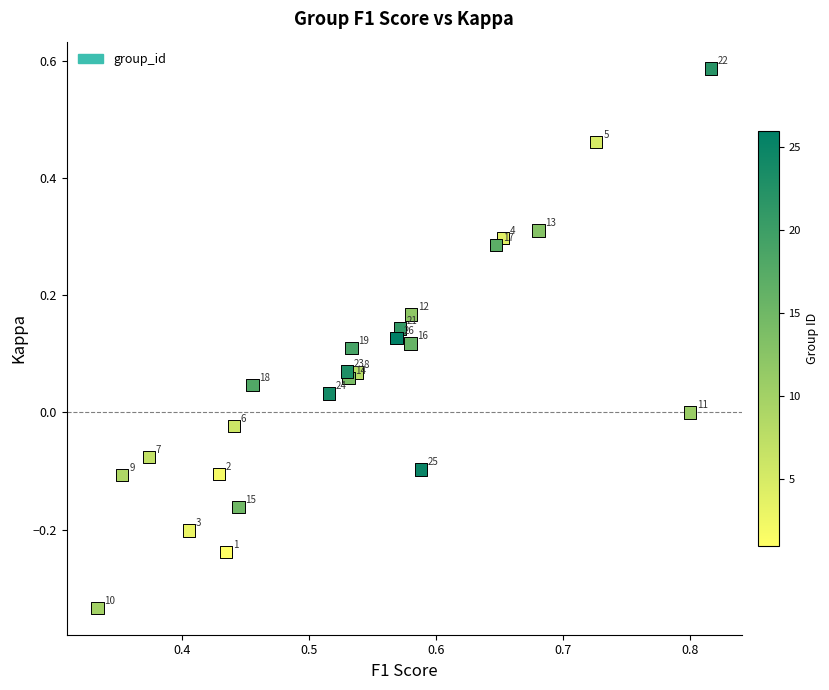

What is the range of Y values (max minus min)?

0.9